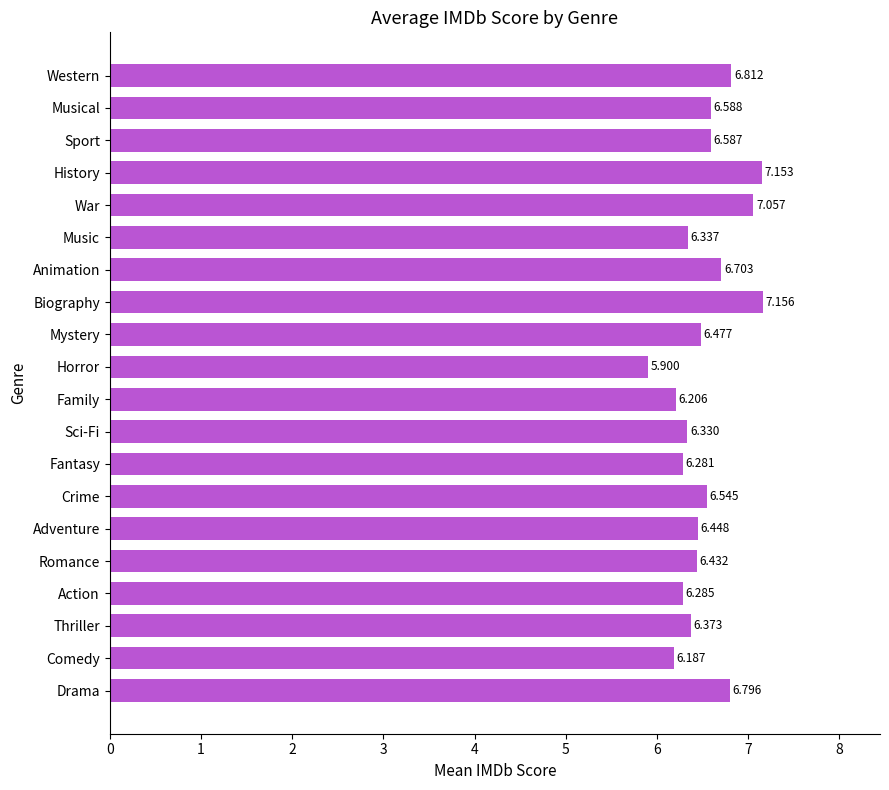

Rank the categories by value from highest to lowest.

Biography, History, War, Western, Drama, Animation, Musical, Sport, Crime, Mystery, Adventure, Romance, Thriller, Music, Sci-Fi, Action, Fantasy, Family, Comedy, Horror